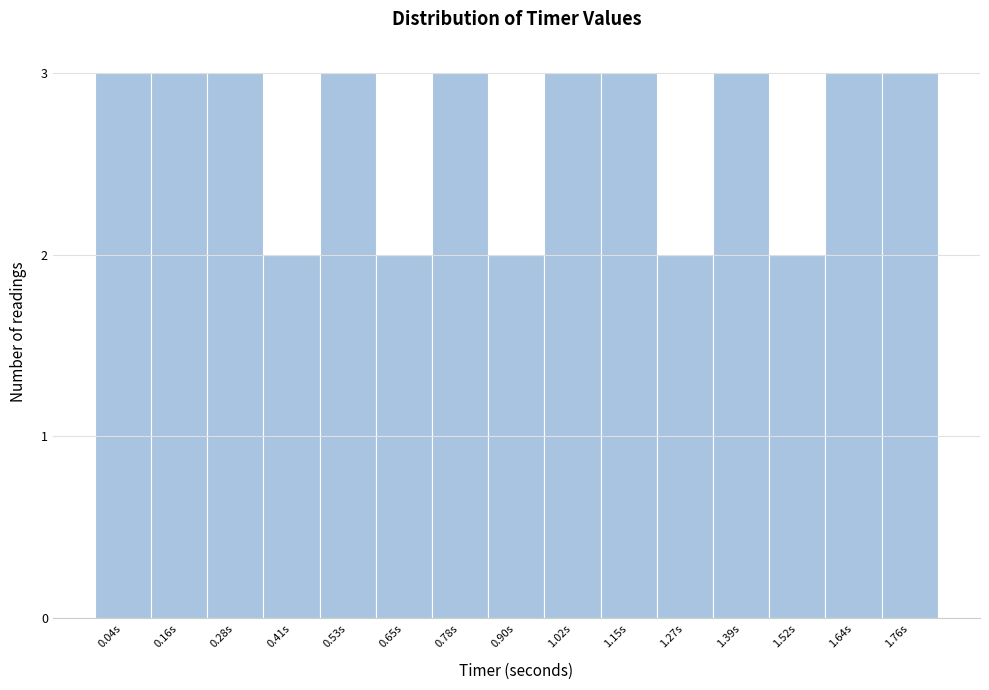

Reading left to right, transcribe all the data shown in this chart.

0.04s=3	0.16s=3	0.28s=3	0.41s=2	0.53s=3	0.65s=2	0.78s=3	0.90s=2	1.02s=3	1.15s=3	1.27s=2	1.39s=3	1.52s=2	1.64s=3	1.76s=3